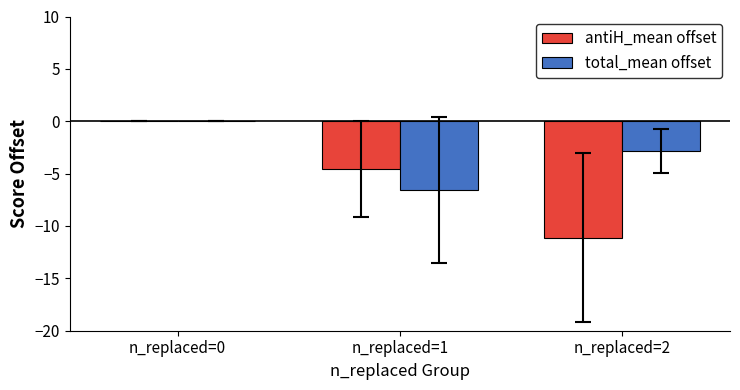

The value of antiH_mean offset at n_replaced=2 is -15.8. True or false?

False